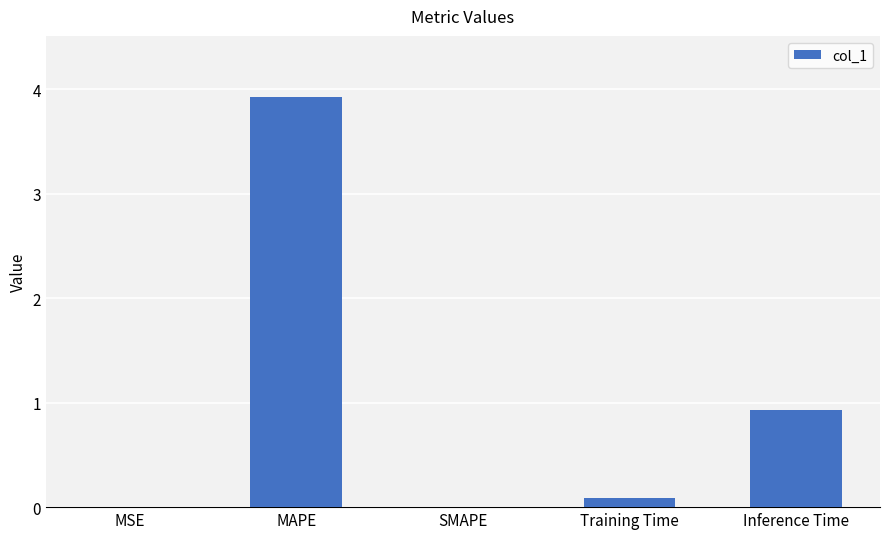

What is the sum of the values at Inference Time and MAPE?

4.9